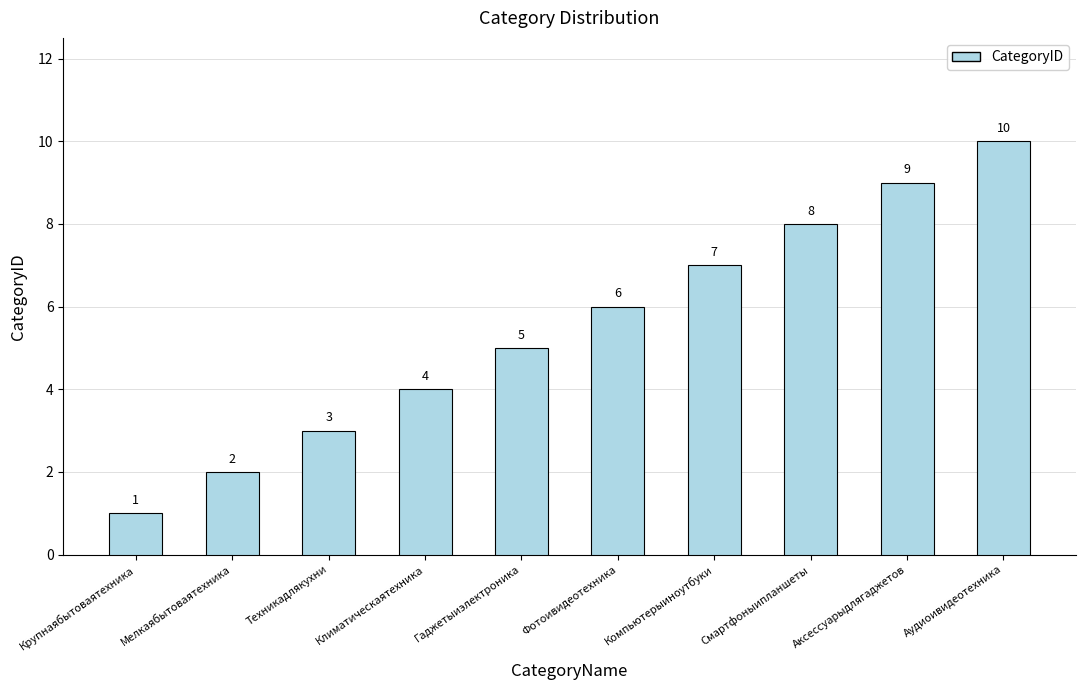

How many values are between 3 and 8?

6